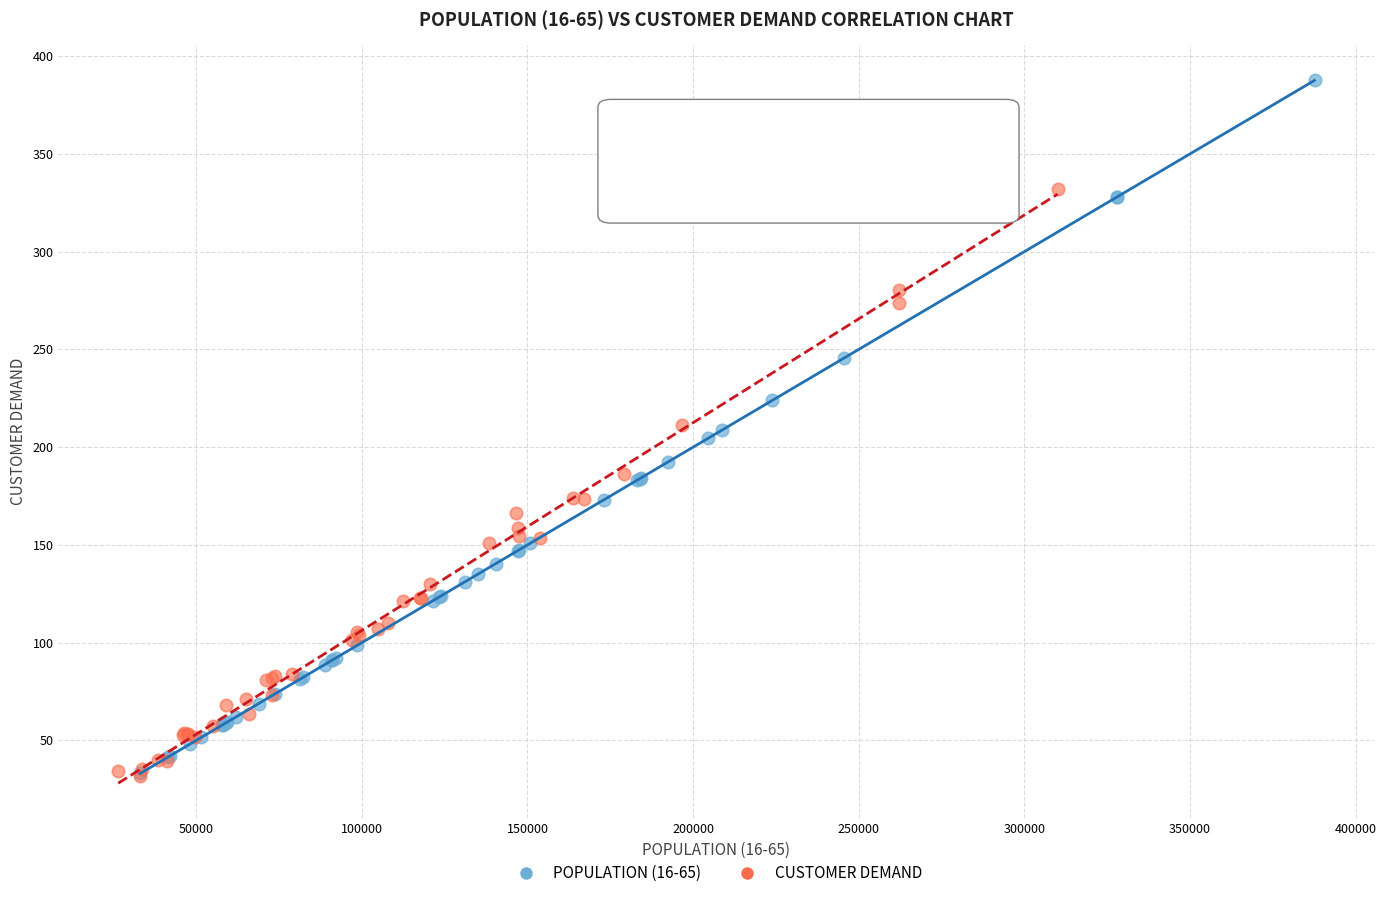

Which series reaches the maximum Y coordinate?

POPULATION (16-65)